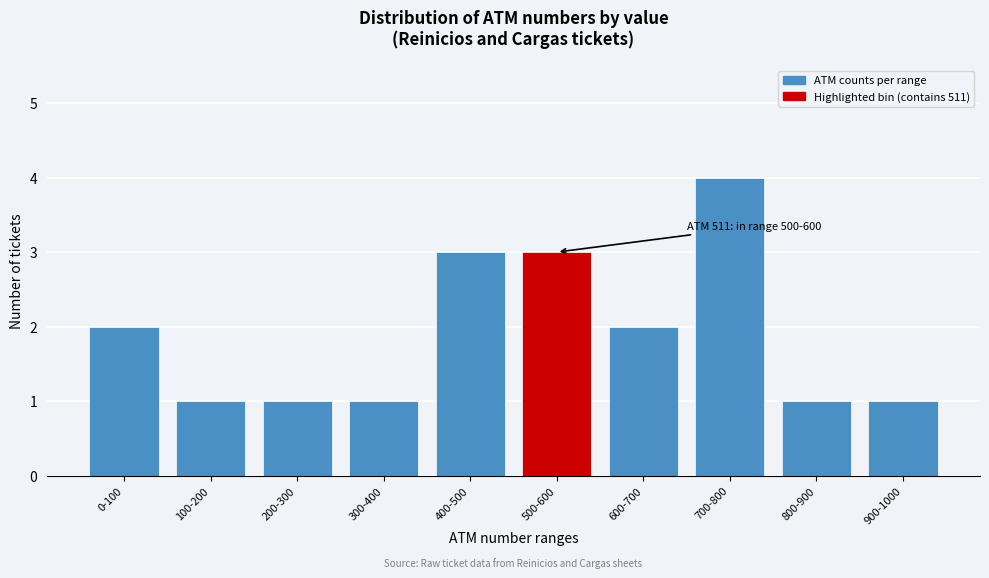

Reading right to left, extract all data points from this chart.

900-1000=1	800-900=1	700-800=4	600-700=2	500-600=3	400-500=3	300-400=1	200-300=1	100-200=1	0-100=2